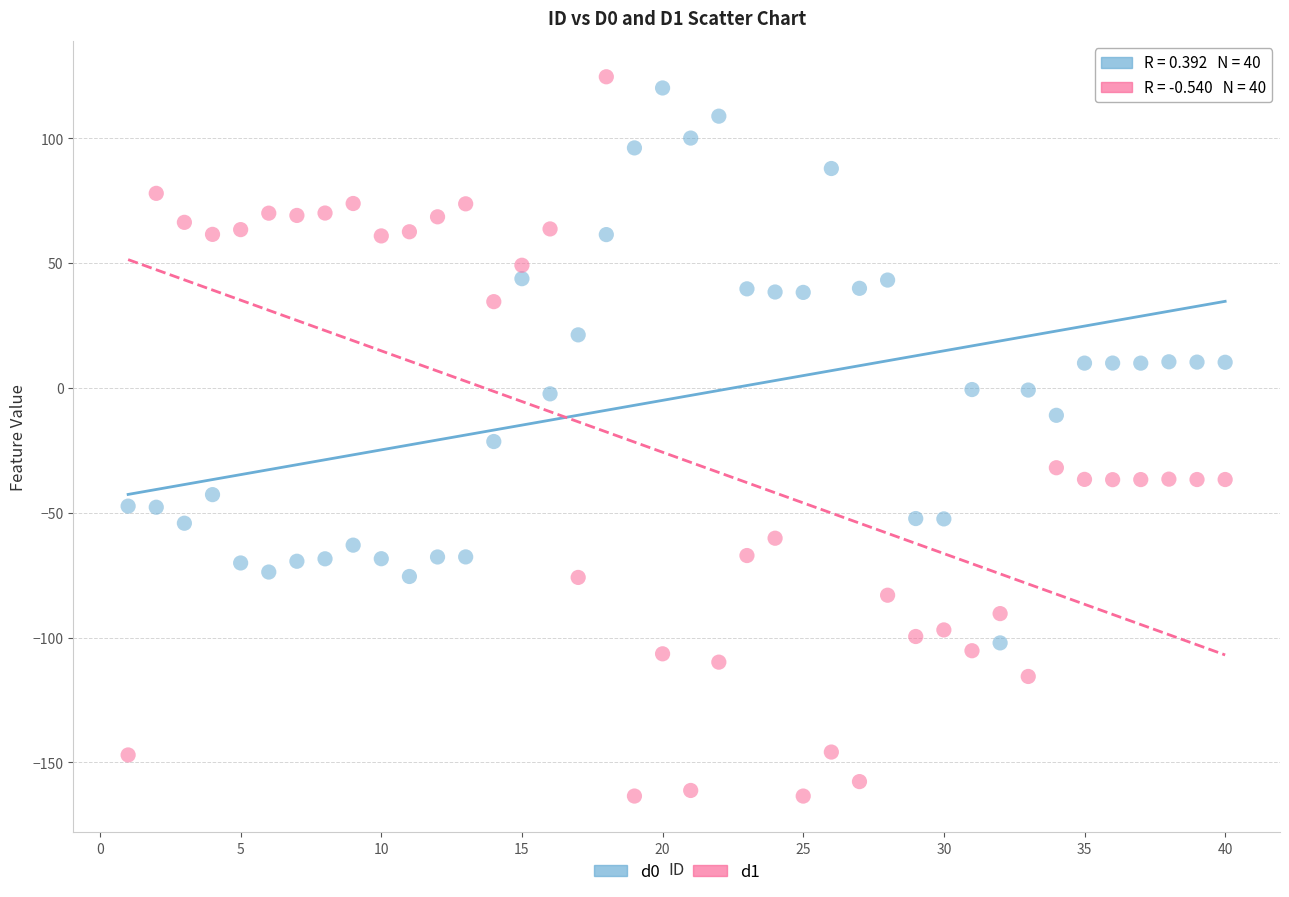

What are all the series names shown in the legend?

d0, d1